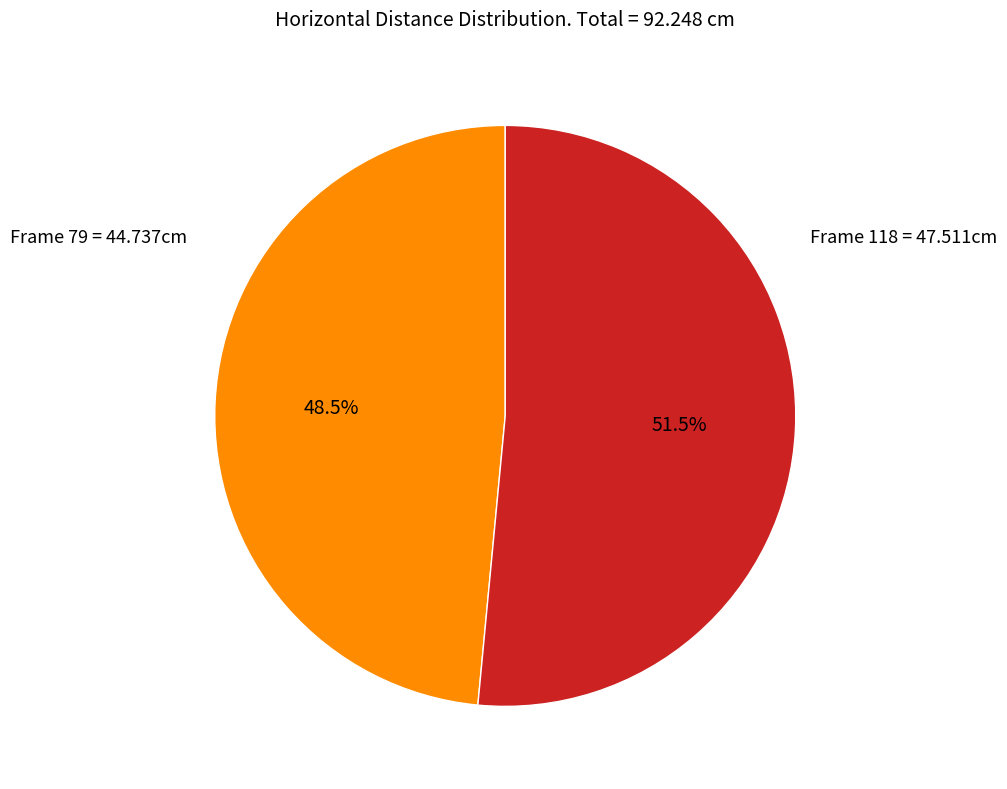

Does any single category account for the majority?

Yes